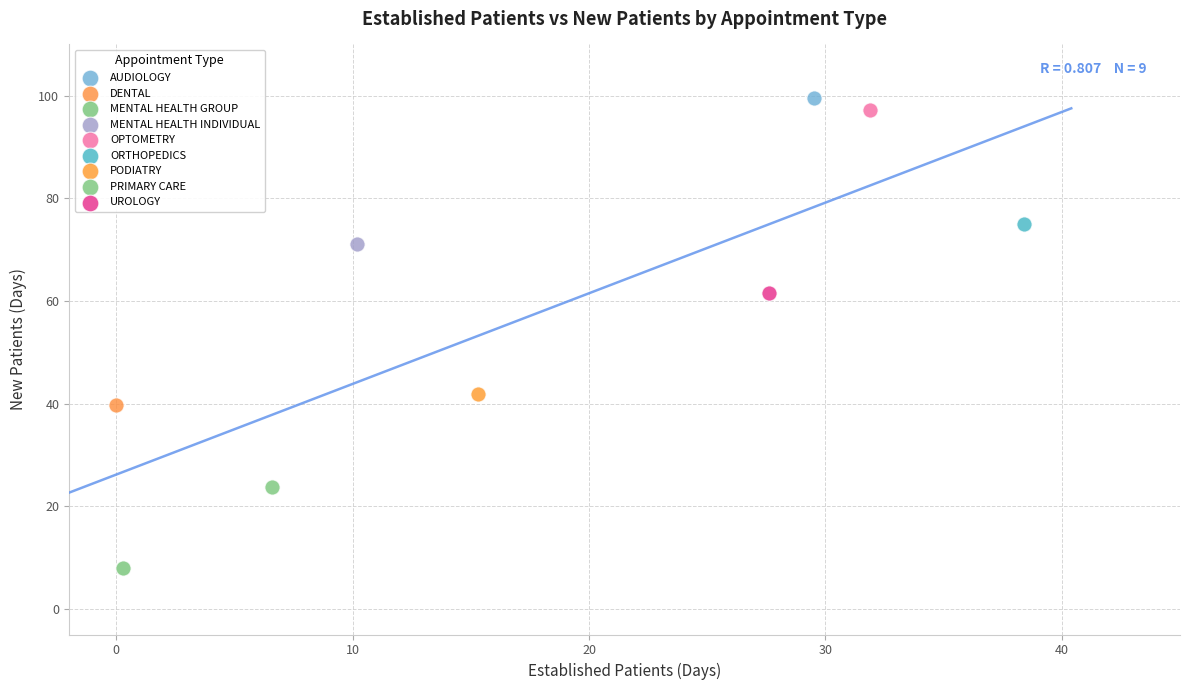

What are all the series names shown in the legend?

AUDIOLOGY, DENTAL, MENTAL HEALTH GROUP, MENTAL HEALTH INDIVIDUAL, OPTOMETRY, ORTHOPEDICS, PODIATRY, PRIMARY CARE, UROLOGY